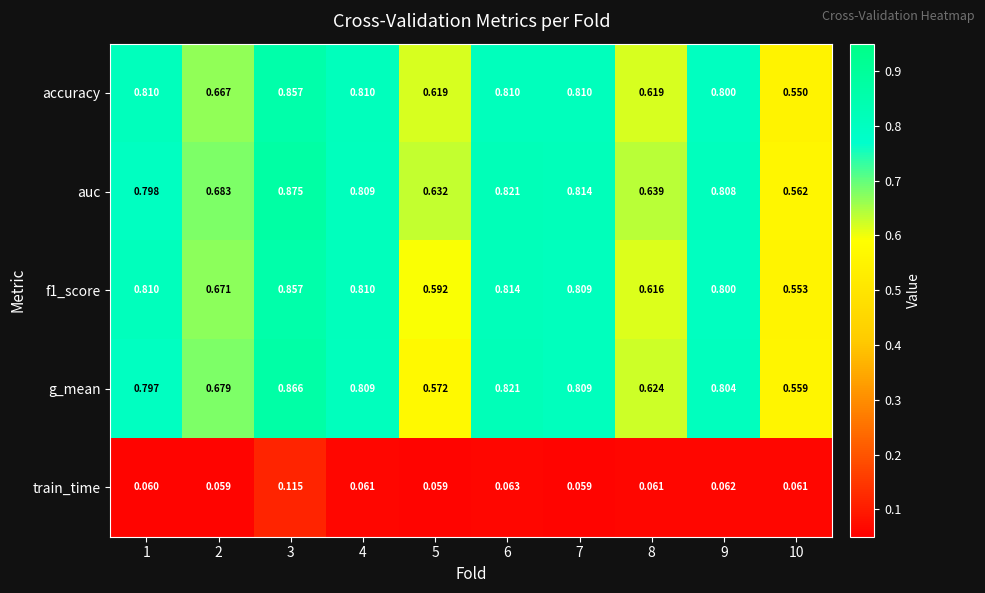

Which series has the widest spread of values?

auc